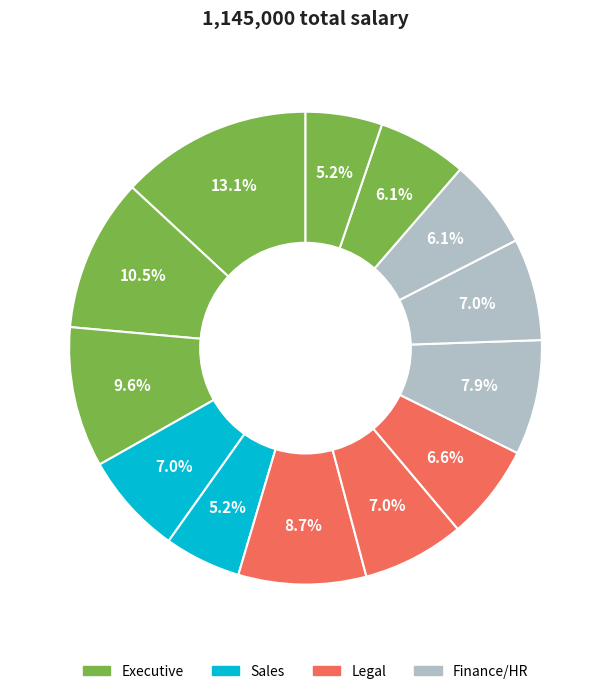

How many segments does this pie chart have?

13